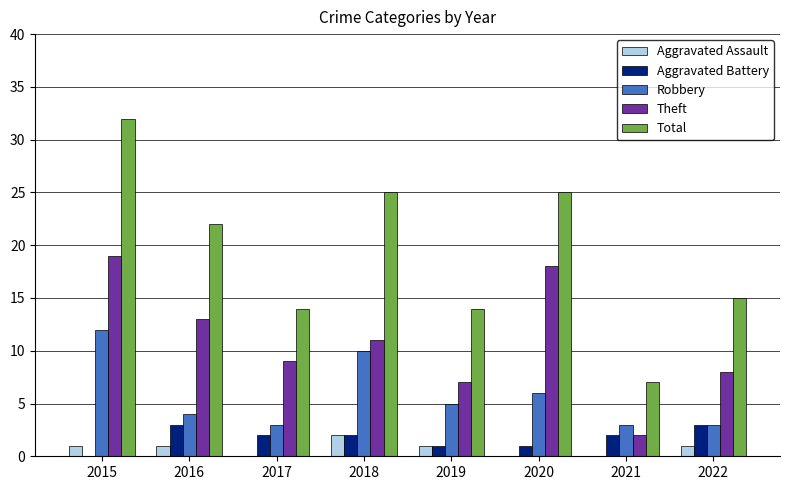

How many Robbery values are between 3 and 10?

7